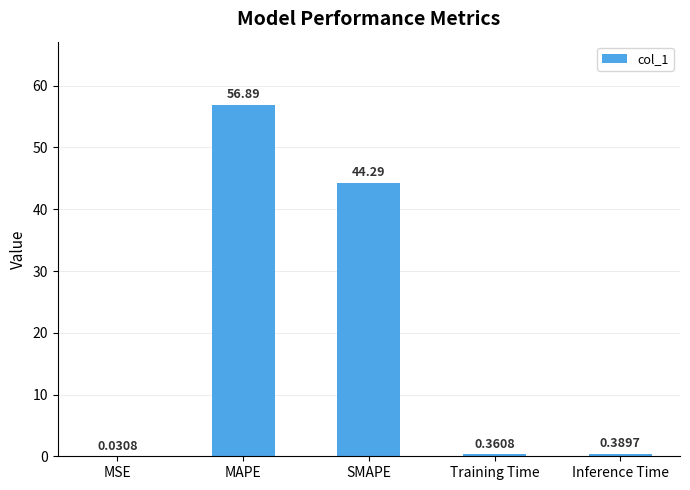

At which label is the value closest to 28?

SMAPE